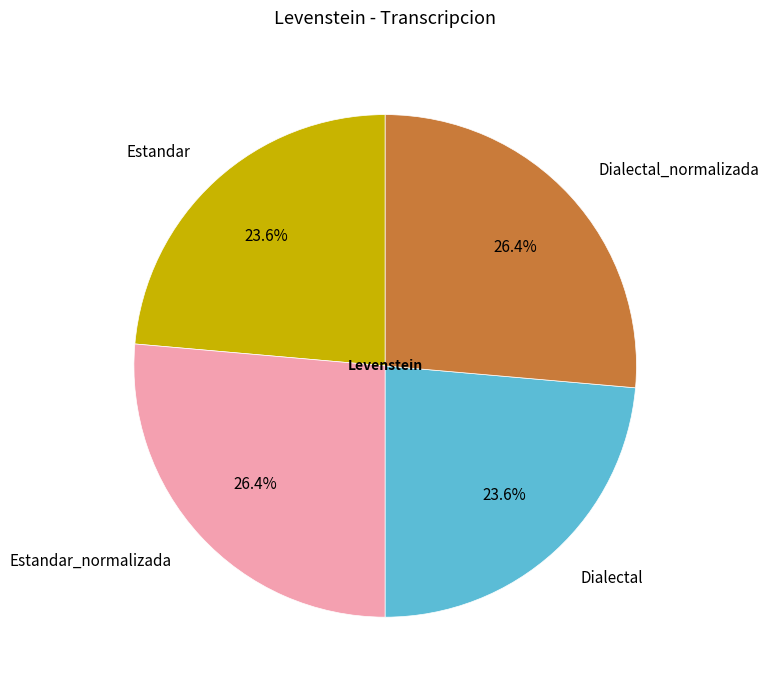

Is Estandar_normalizada the majority of the pie?

No